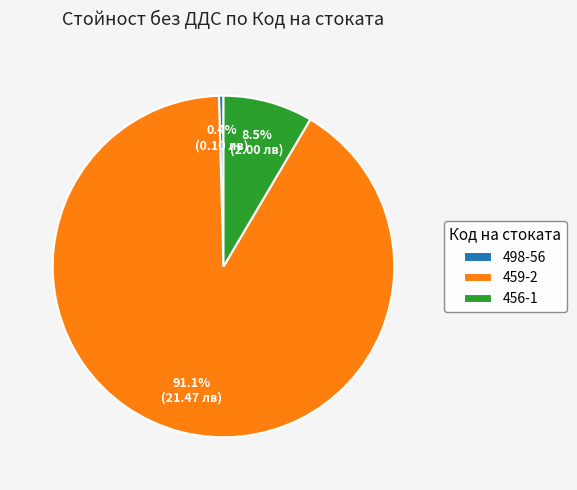

Which category has the smallest portion of the pie?

498-56